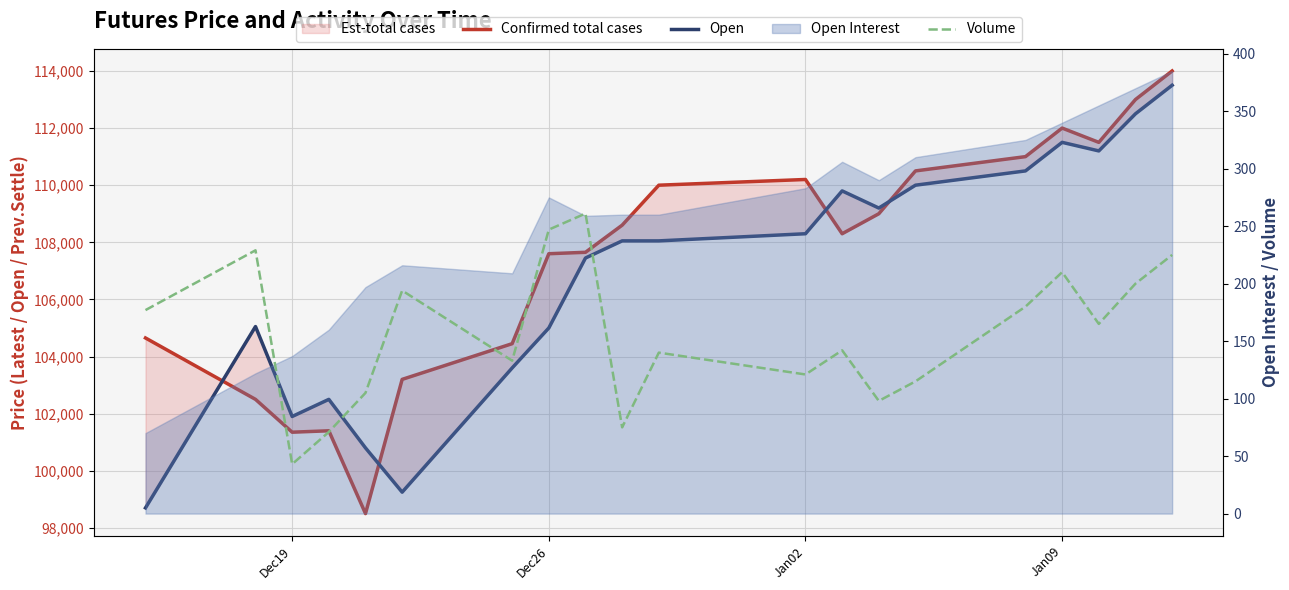

Which series has the largest range (max minus min)?

Confirmed total cases